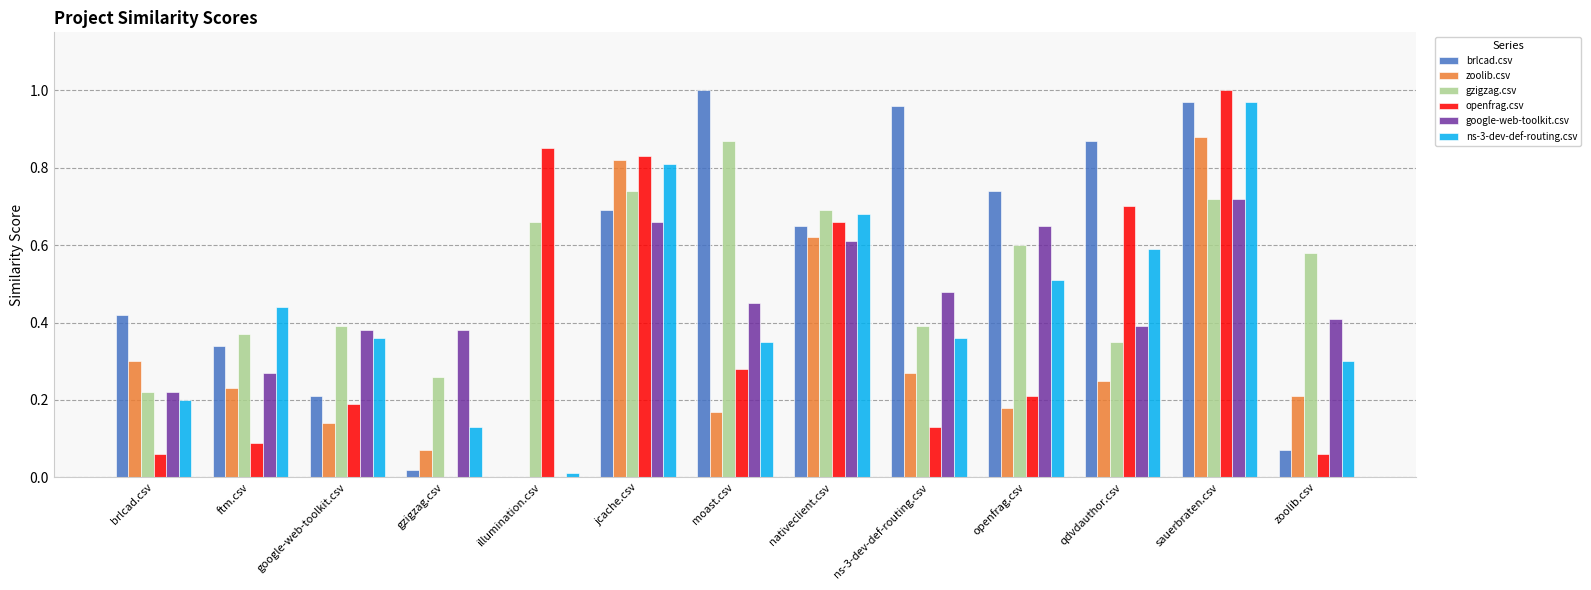

Which series changed the most between brlcad.csv and illumination.csv?

openfrag.csv